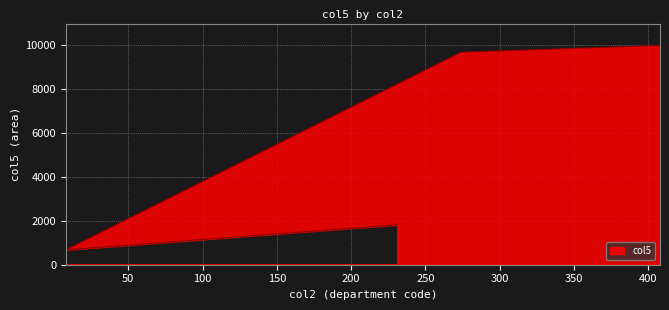

The chart shows a value of 16497 at 408. True or false?

False